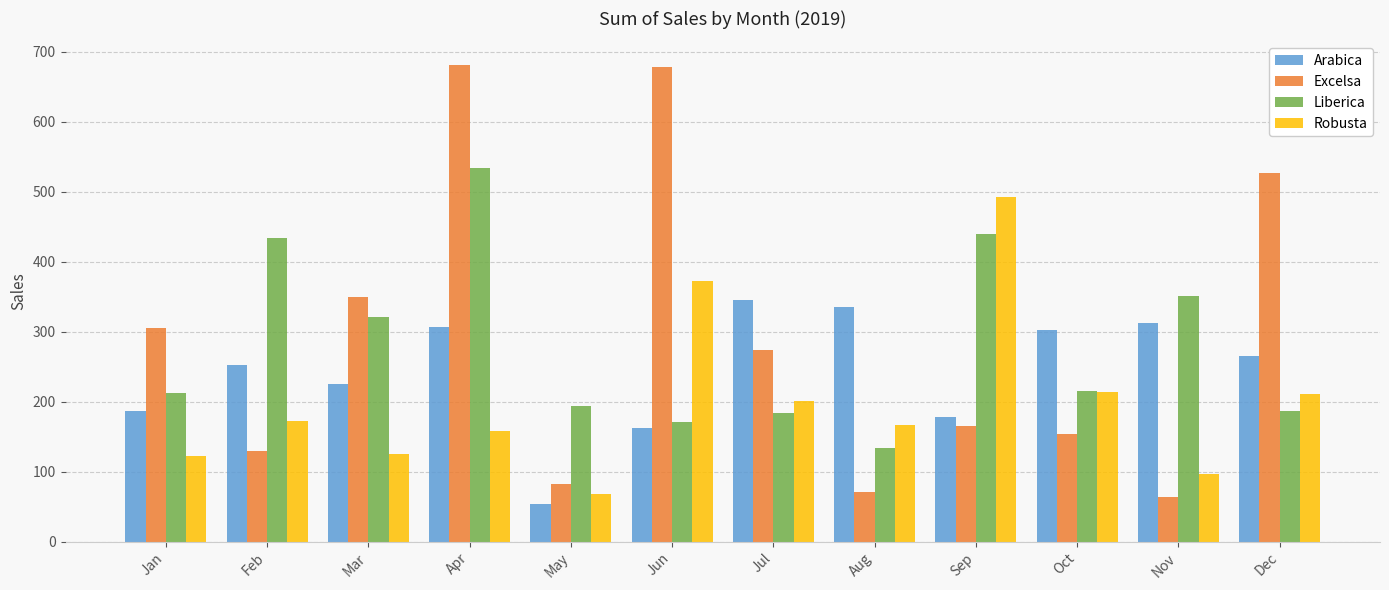

At which label is Arabica closest to 199?

Jan